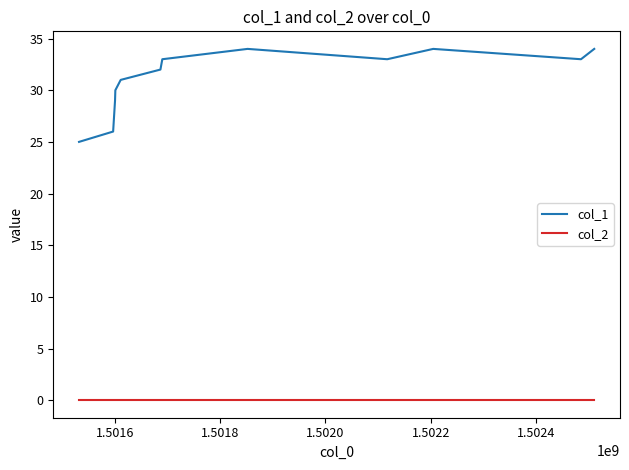

List the series in order of their overall mean, lowest first.

col_2, col_1